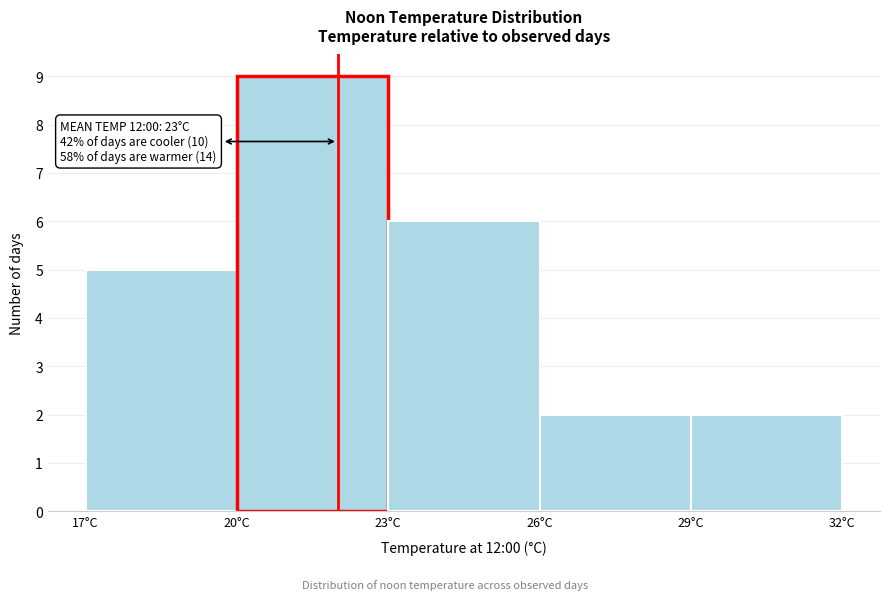

Which range on the x-axis has the tallest bar?

20 to 23